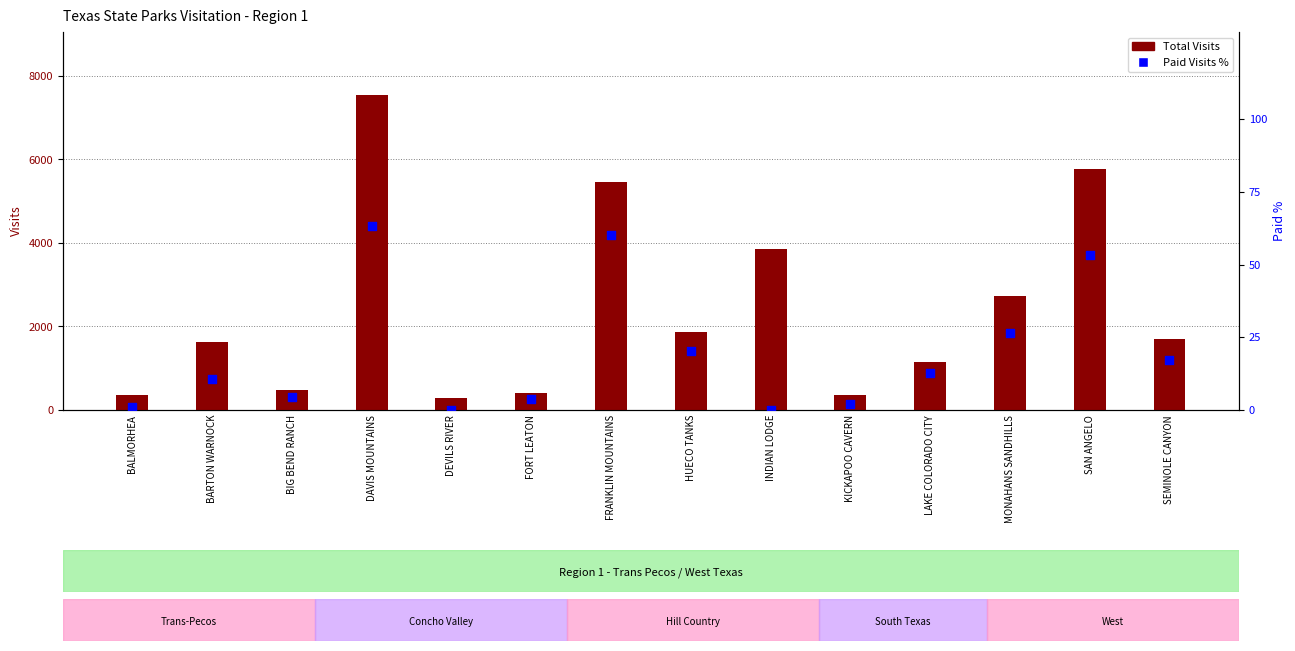

Is the value of Paid Visits % at LAKE COLORADO CITY greater than the value of Total Visits at SEMINOLE CANYON?

No